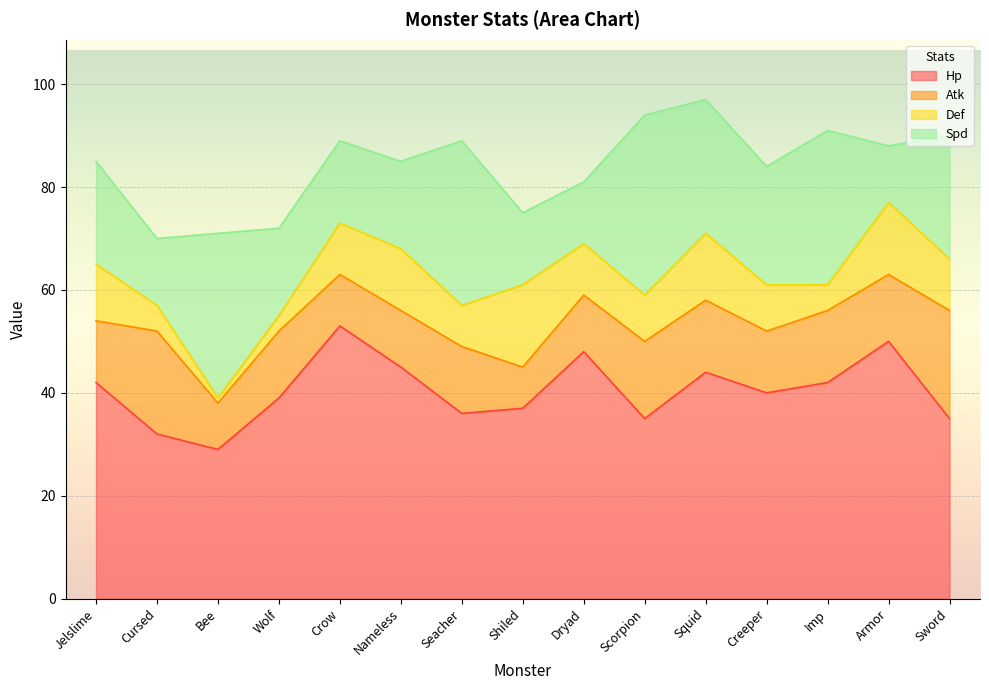

What position from the left is Cursed?

2